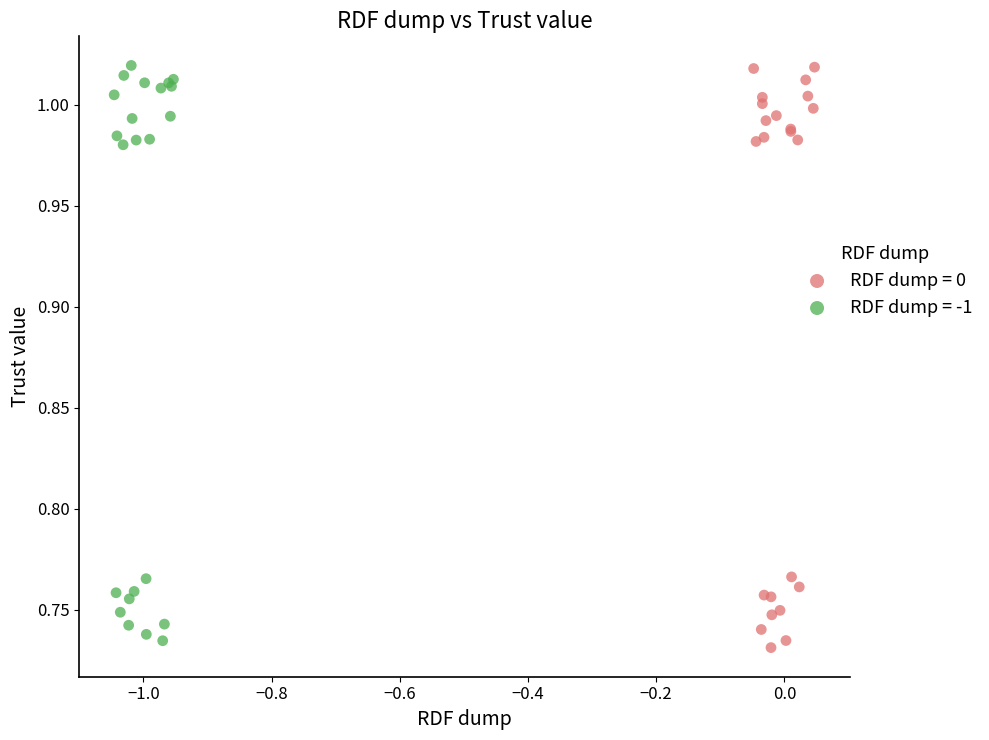

Which series has the largest Y range (max minus min)?

RDF dump = 0